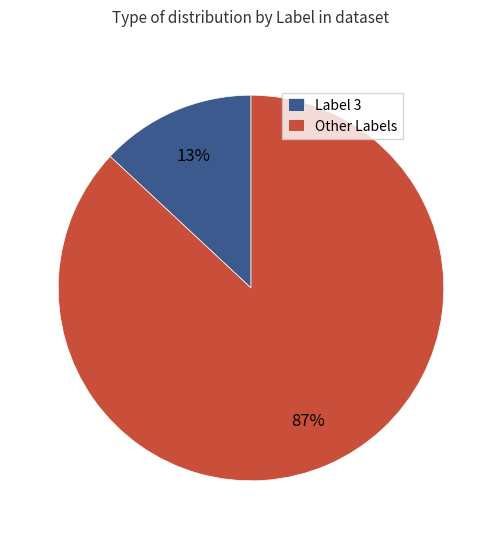

What percentage is the Other Labels slice, to the nearest percent?

87%